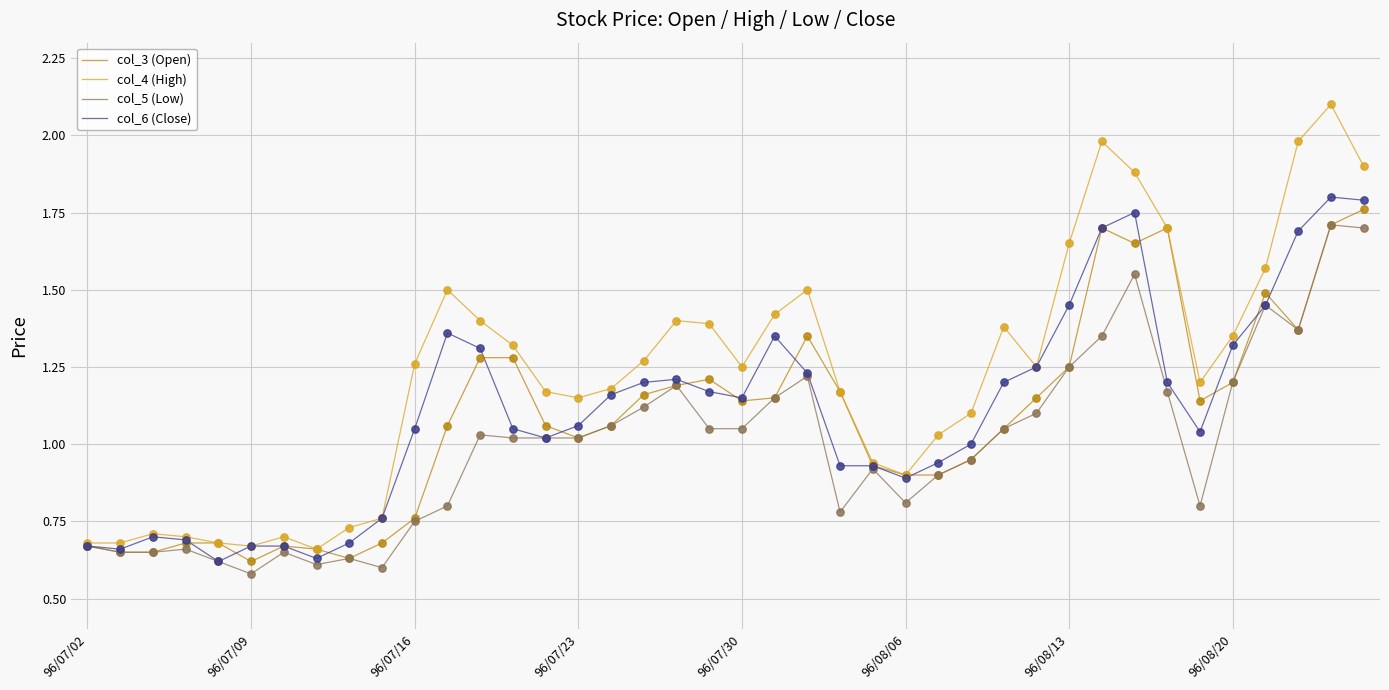

What are all the series names shown in the legend?

col_3 (Open), col_4 (High), col_5 (Low), col_6 (Close)